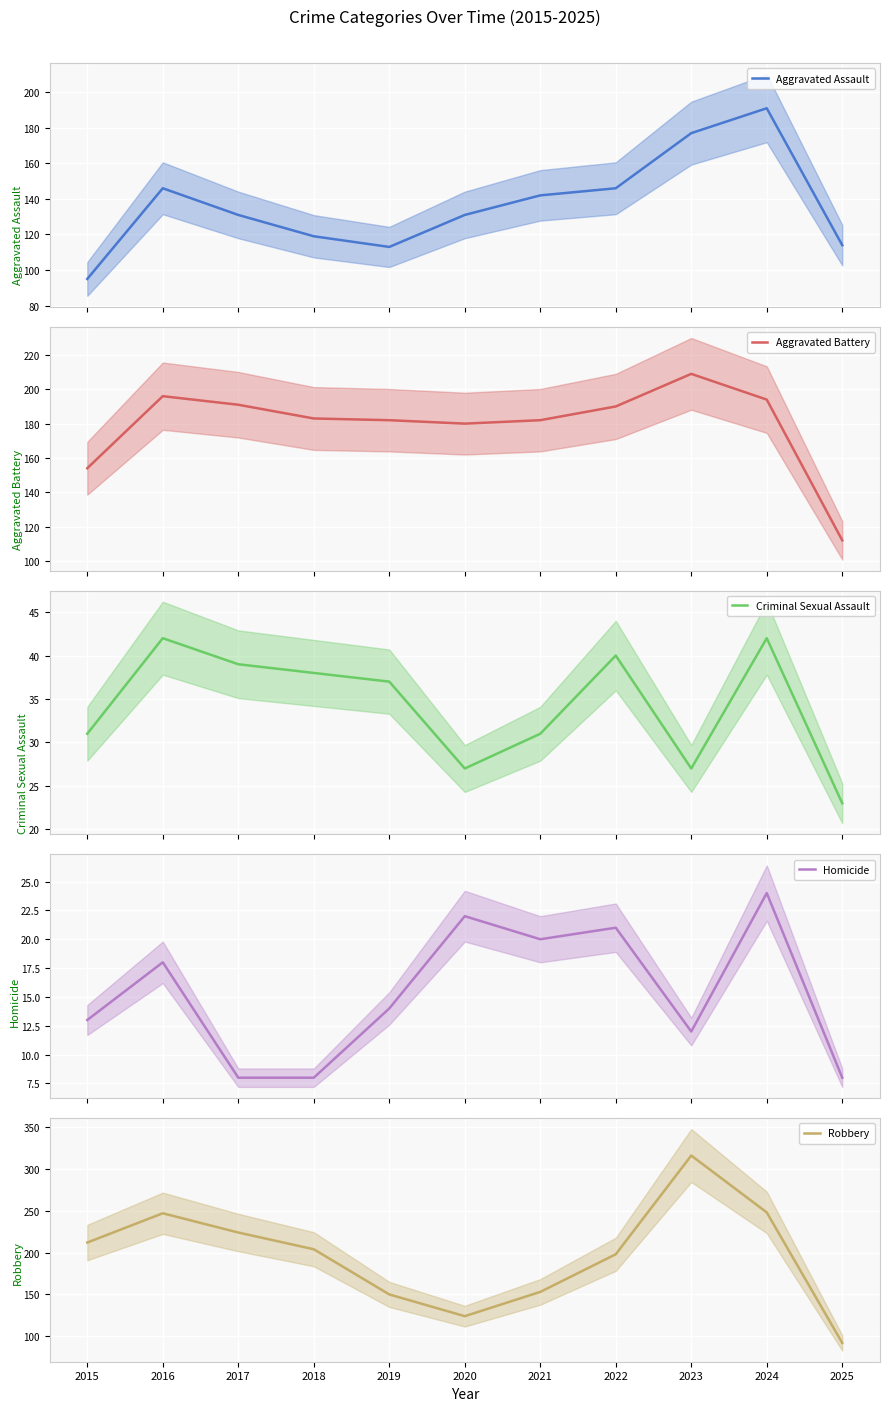

At which label is Robbery closest to 204?

2018